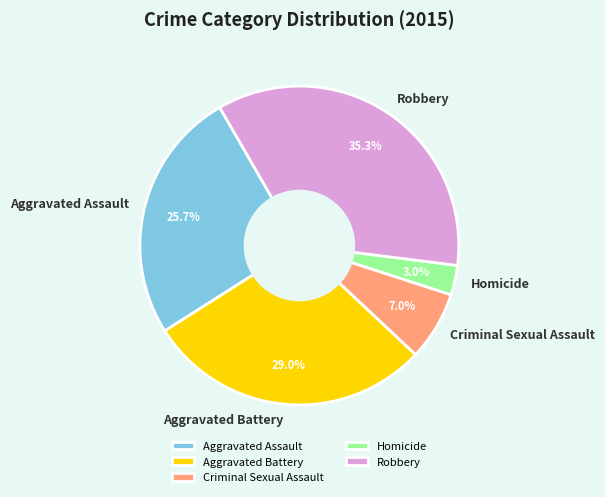

Does Aggravated Assault account for over 50% of the chart?

No